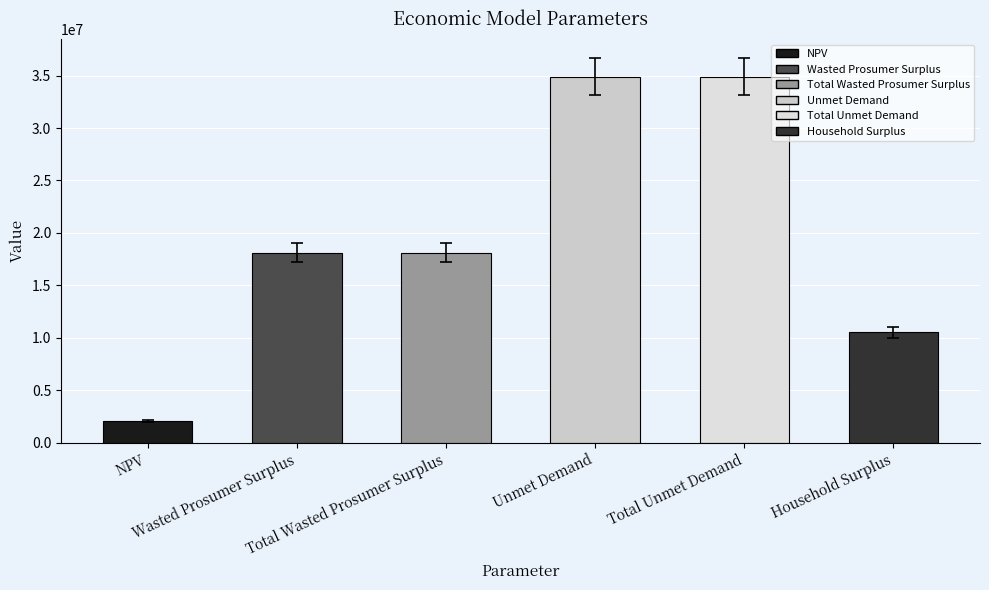

Which has a higher value, Wasted Prosumer Surplus or Unmet Demand?

Unmet Demand